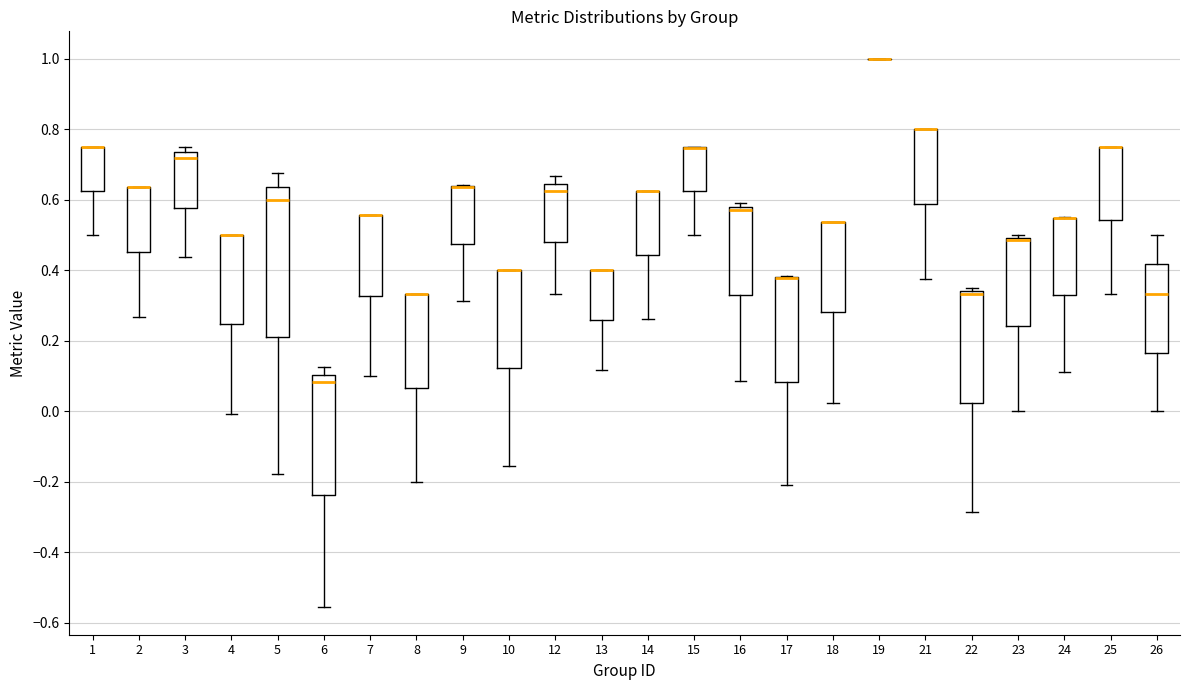

Reading left to right, transcribe this box plot: for each box, give where its median line is, the range the box spans, and where its two whiskers end, as read against the y-axis. The values are not printed on the chart, so give them approximately, as read against the axis.

1: median 0.76 (drawn on the box's upper edge), box 0.62 to 0.76, whiskers 0.50 to 0.76
2: median 0.64 (drawn on the box's upper edge), box 0.46 to 0.64, whiskers 0.26 to 0.64
3: median 0.72, box 0.58 to 0.74, whiskers 0.44 to 0.76
4: median 0.50 (drawn on the box's upper edge), box 0.24 to 0.50, whiskers 0.00 to 0.50
5: median 0.60, box 0.22 to 0.64, whiskers -0.18 to 0.68
6: median 0.08, box -0.24 to 0.10, whiskers -0.56 to 0.12
7: median 0.56 (drawn on the box's upper edge), box 0.32 to 0.56, whiskers 0.10 to 0.56
8: median 0.34 (drawn on the box's upper edge), box 0.06 to 0.34, whiskers -0.20 to 0.34
9: median 0.64 (drawn on the box's upper edge), box 0.48 to 0.64, whiskers 0.32 to 0.64
10: median 0.40 (drawn on the box's upper edge), box 0.12 to 0.40, whiskers -0.16 to 0.40
12: median 0.62, box 0.48 to 0.64, whiskers 0.34 to 0.66
13: median 0.40 (drawn on the box's upper edge), box 0.26 to 0.40, whiskers 0.12 to 0.40
14: median 0.62 (drawn on the box's upper edge), box 0.44 to 0.62, whiskers 0.26 to 0.62
15: median 0.74 (drawn on the box's upper edge), box 0.62 to 0.74, whiskers 0.50 to 0.76
16: median 0.58 (just below the box's upper edge), box 0.32 to 0.58, whiskers 0.08 to 0.60
17: median 0.38 (drawn on the box's upper edge), box 0.08 to 0.38, whiskers -0.20 to 0.38
18: median 0.54 (drawn on the box's upper edge), box 0.28 to 0.54, whiskers 0.02 to 0.54
19: box collapsed to a line at 1.00, whiskers 1.00 to 1.00
21: median 0.80 (drawn on the box's upper edge), box 0.58 to 0.80, whiskers 0.38 to 0.80
22: median 0.34 (just below the box's upper edge), box 0.02 to 0.34, whiskers -0.28 to 0.36
23: median 0.48, box 0.24 to 0.50, whiskers 0.00 to 0.50 (just above the box's upper edge)
24: median 0.54 (drawn on the box's upper edge), box 0.32 to 0.54, whiskers 0.12 to 0.56
25: median 0.76 (drawn on the box's upper edge), box 0.54 to 0.76, whiskers 0.34 to 0.76
26: median 0.34, box 0.16 to 0.42, whiskers 0.00 to 0.50